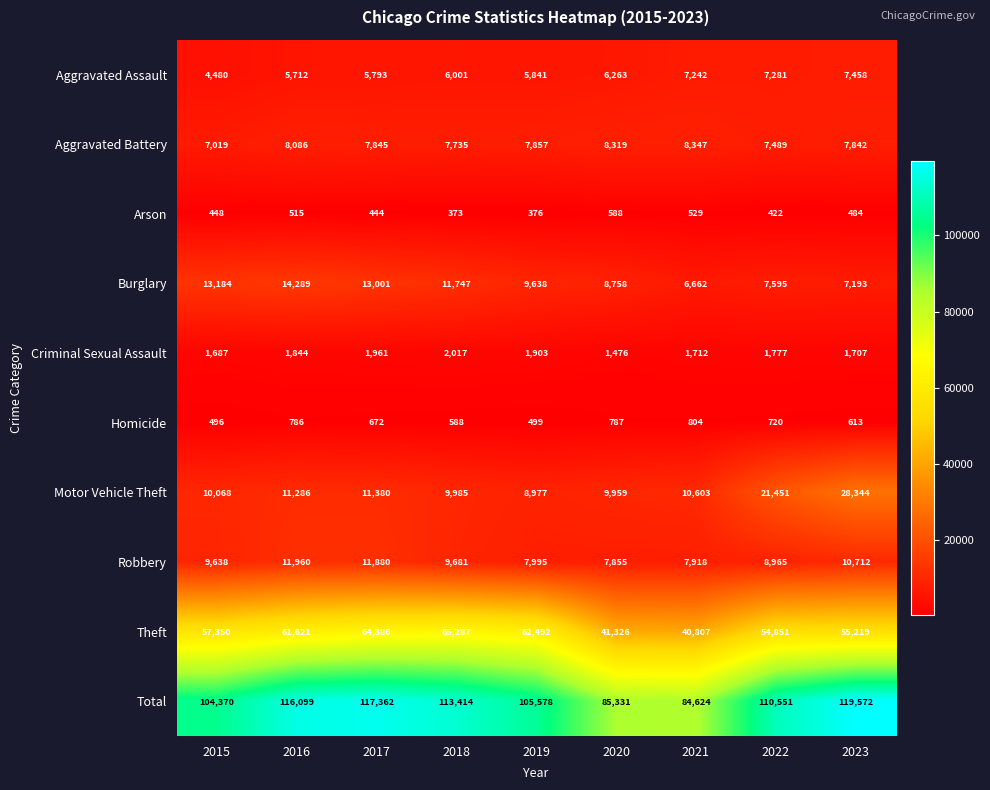

What is the spread (max minus min) of values at 2017?

116918